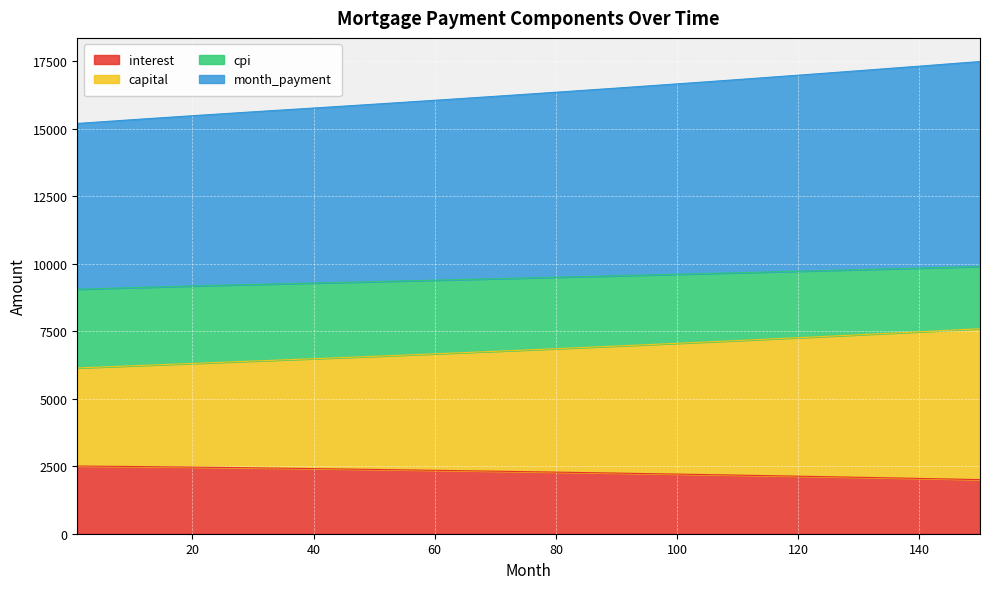

What is the total value across all series at 40?

15767.8